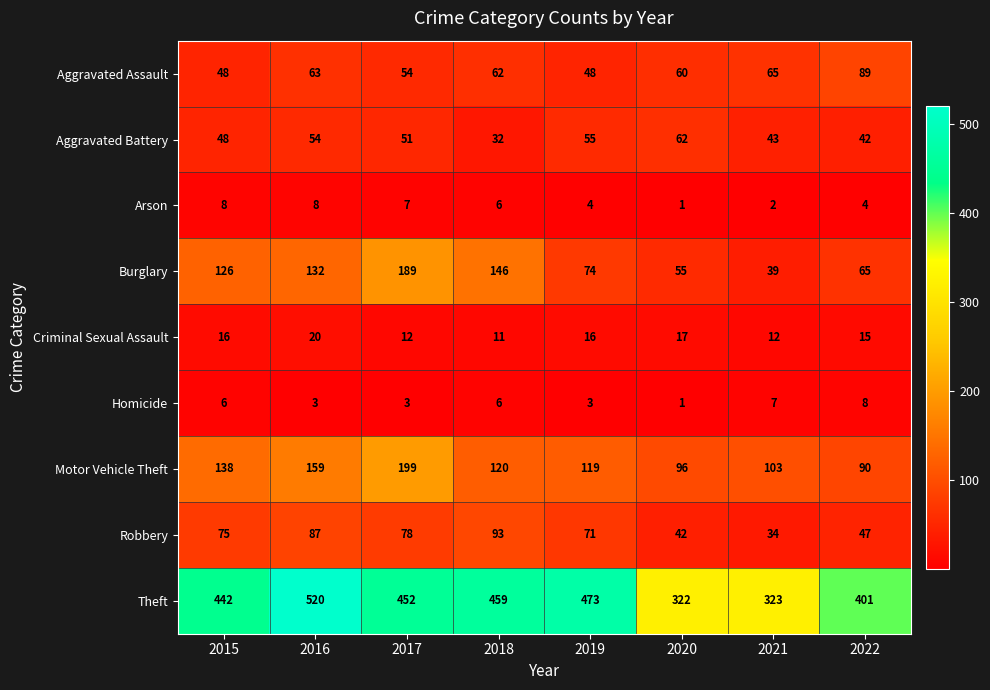

Read the Criminal Sexual Assault value at 2017.

12